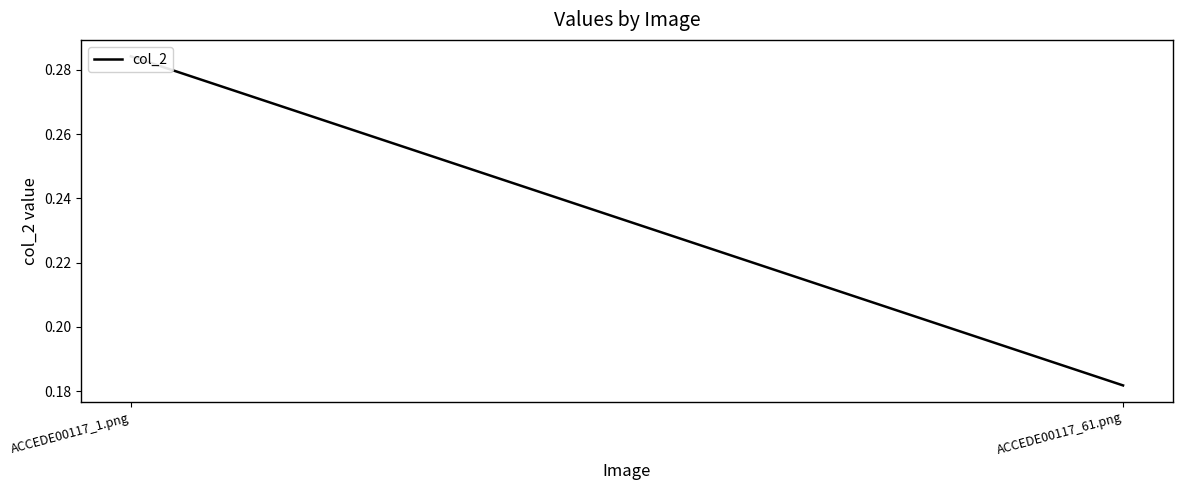

What is the change in value from ACCEDE00117_1.png to ACCEDE00117_61.png?

-0.1